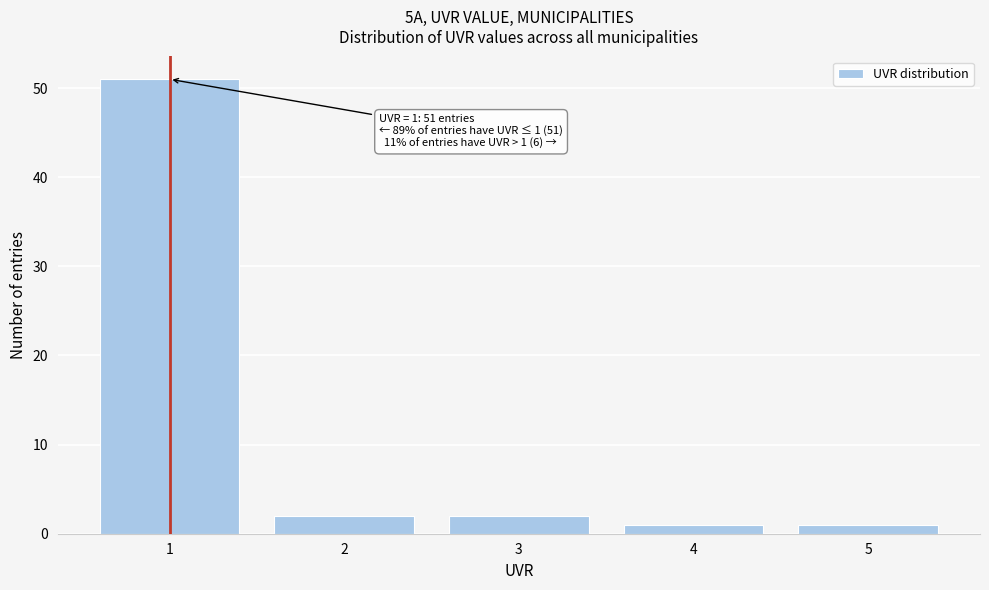

Which range on the x-axis has the tallest bar?

0.5 to 1.5